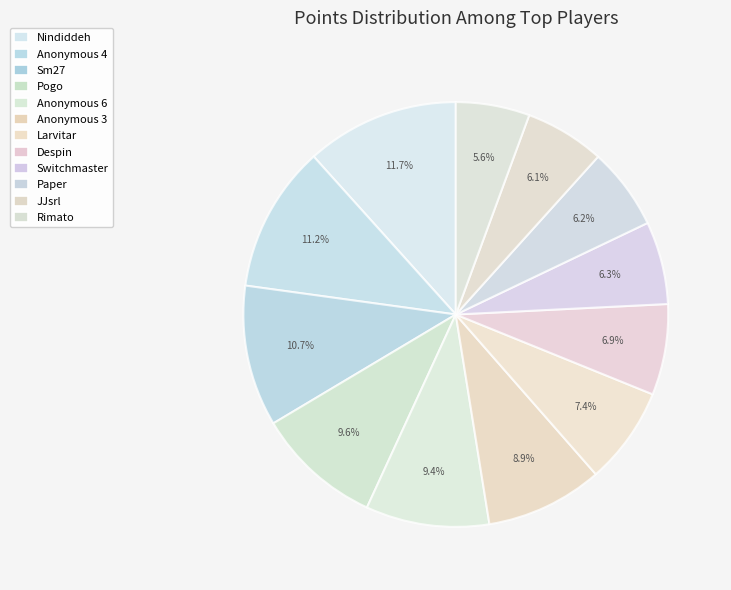

What is the ratio of the value at Rimato to the value at Paper?

0.9